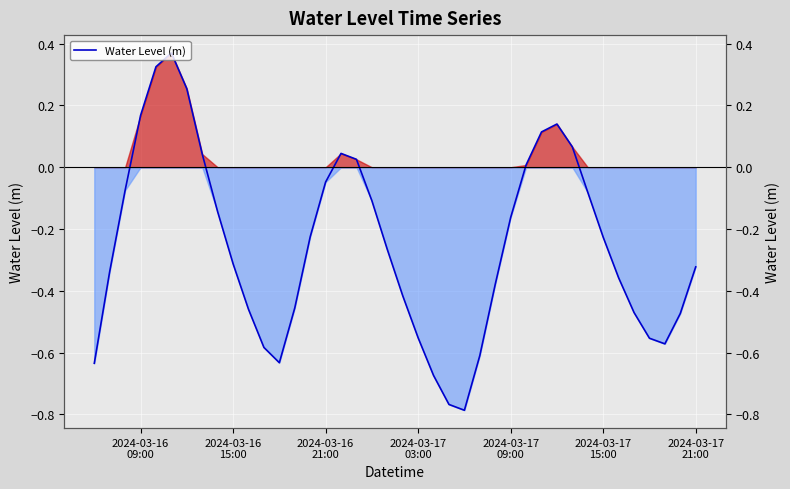

How many values are below 0?

29